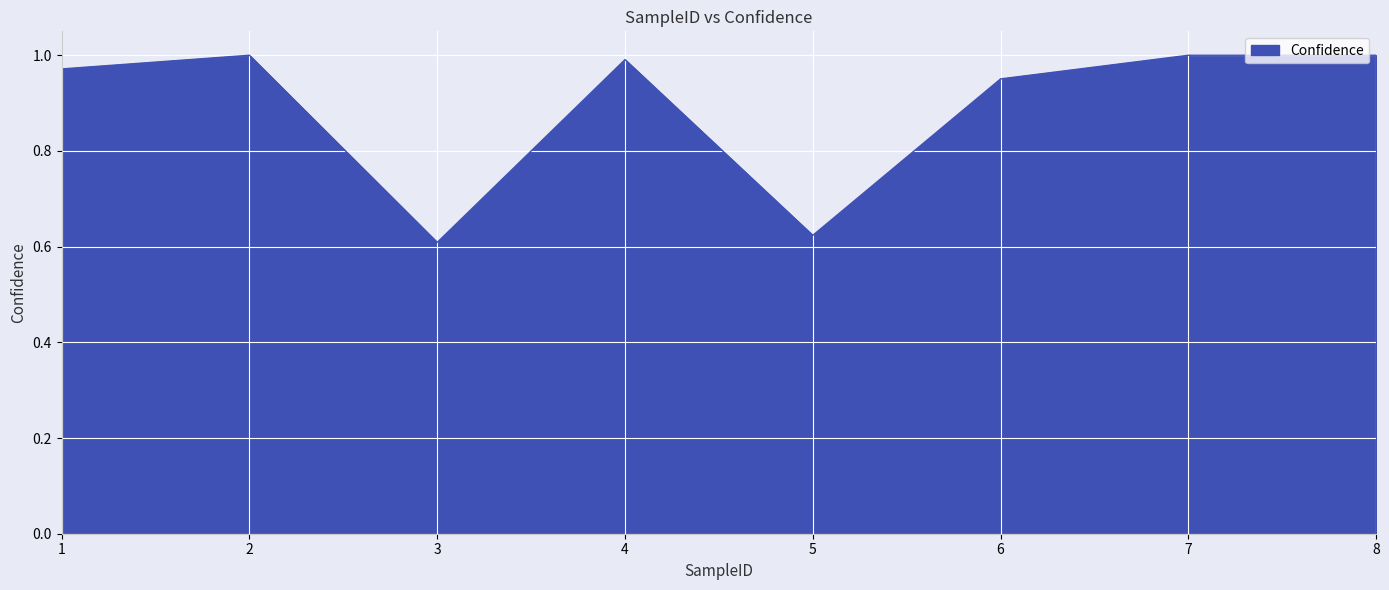

Does the chart display data point markers on the line(s)?

No